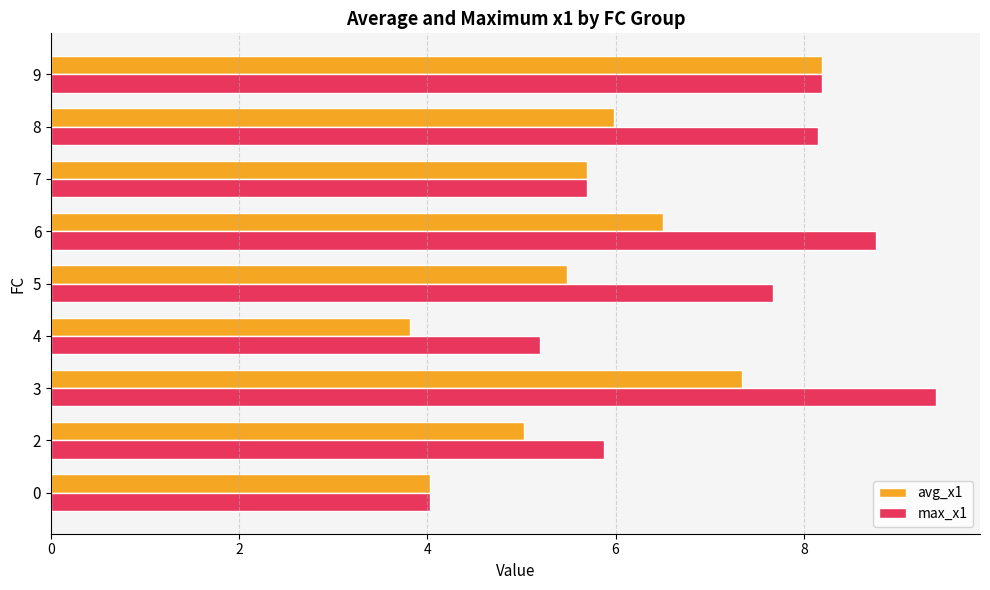

List the series in order of their peak value, highest first.

max_x1, avg_x1